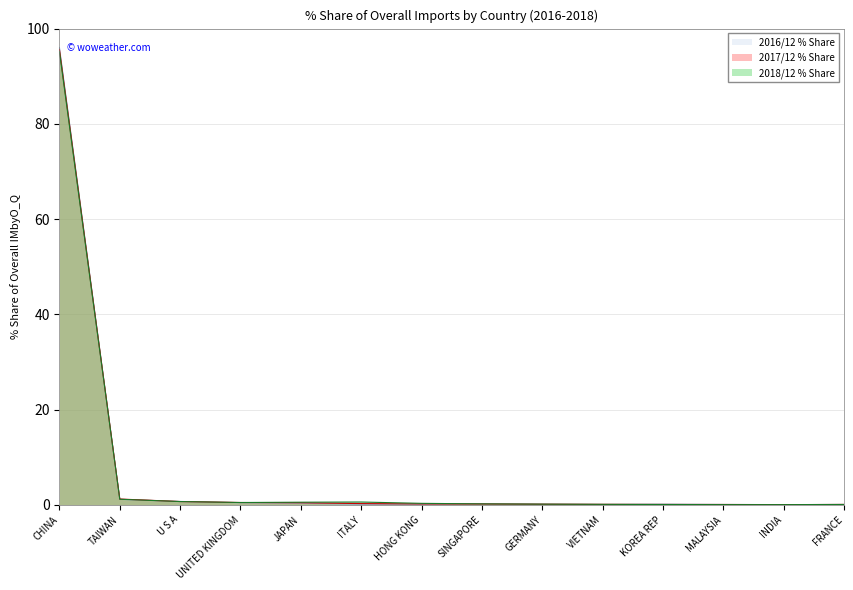

After their last crossing, which series has the higher values: 2016/12 % Share or 2017/12 % Share?

2017/12 % Share